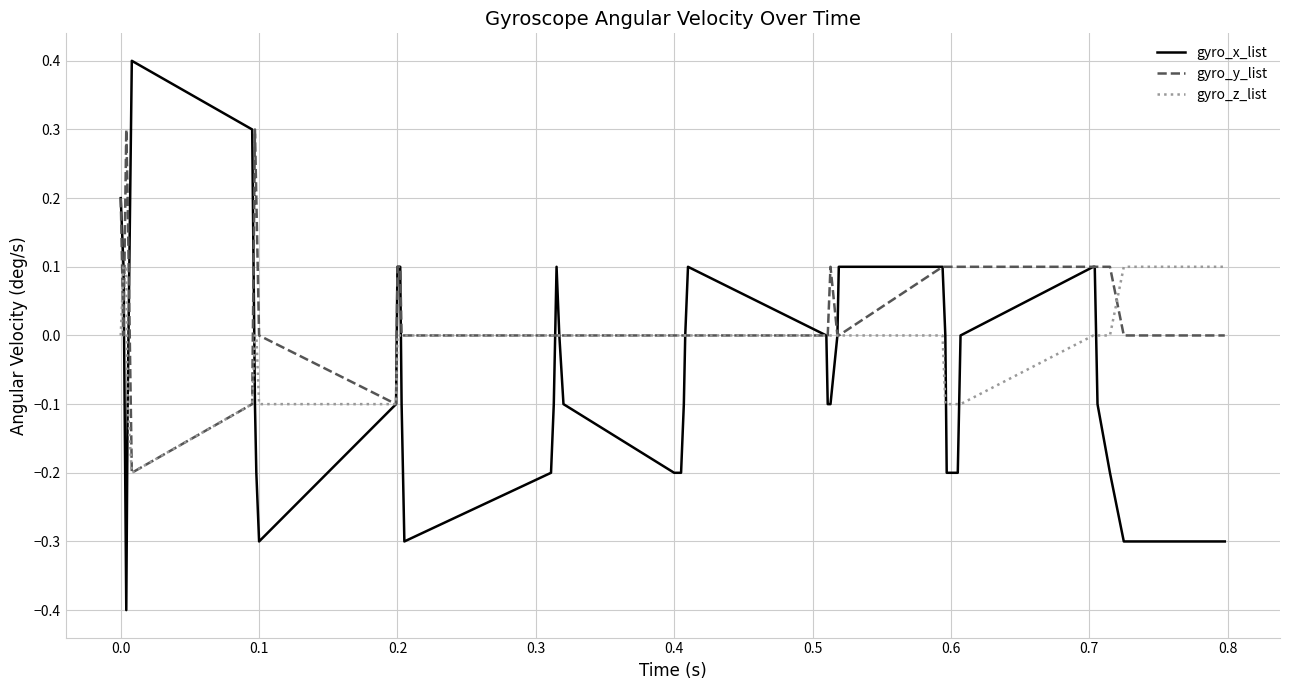

Which series has the widest spread of values?

gyro_x_list